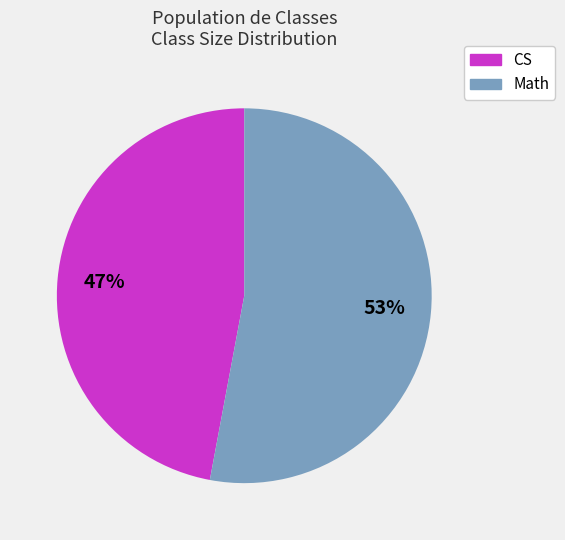

Is there a majority slice in this chart?

Yes